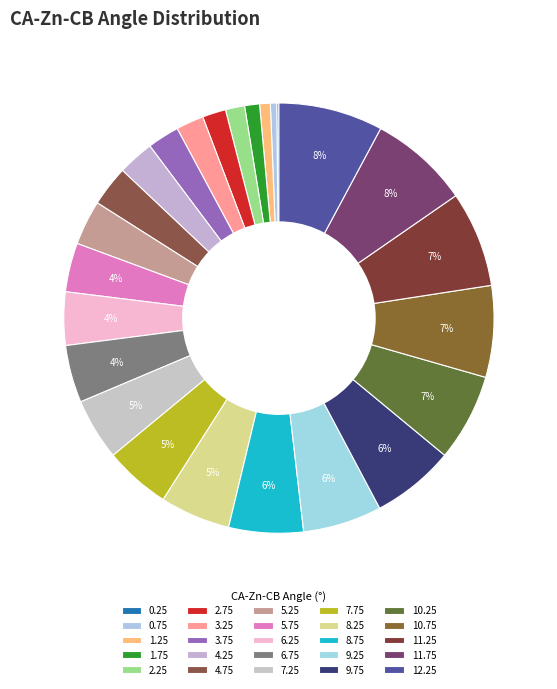

To the nearest percent, what portion does 7.75 represent?

5%